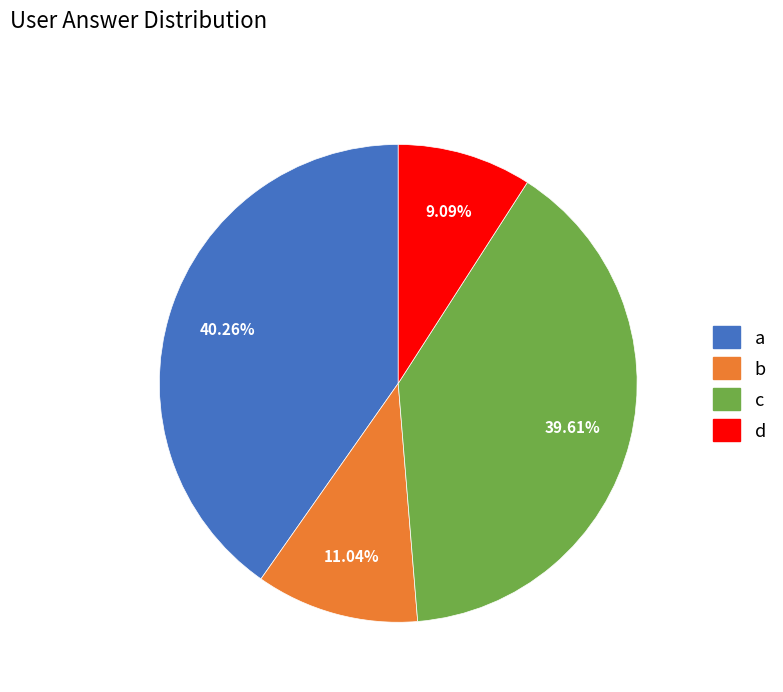

Is it true that d is 9% of the pie?

True